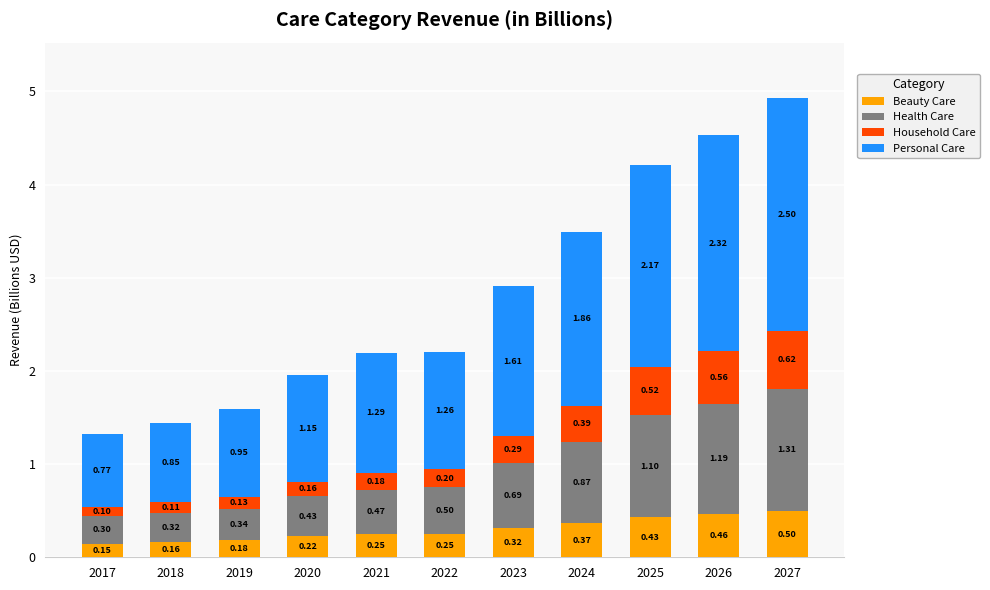

What is the total value across all series at 2020?

2.0